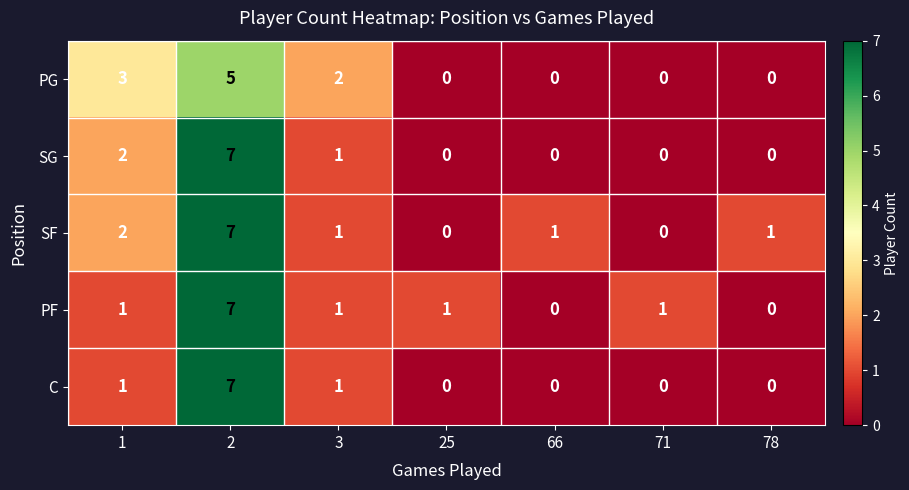

Between 3 and 25, which series saw the biggest shift?

PG